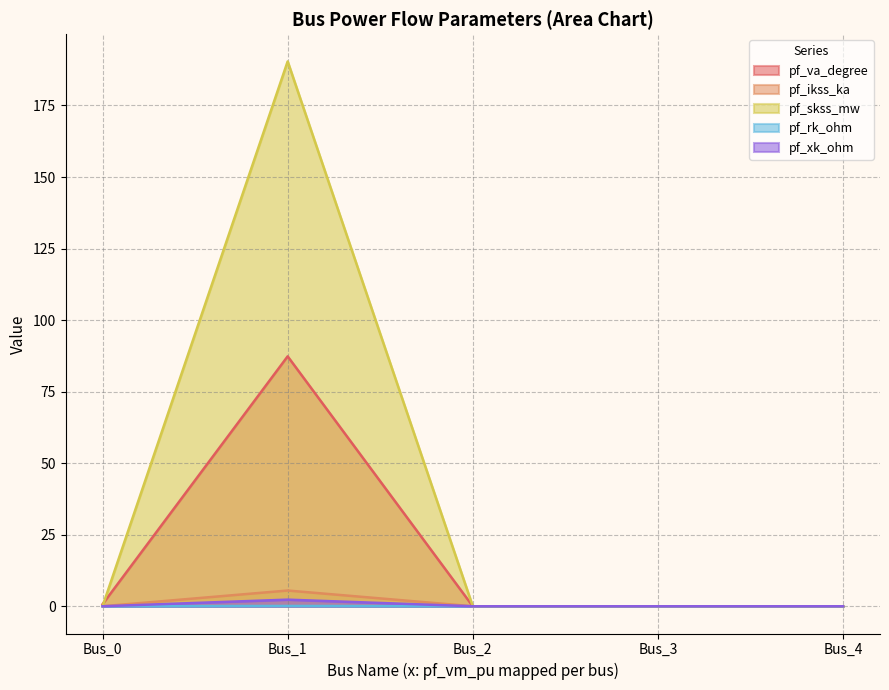

How many interior local peaks does the pf_ikss_ka series have?

1